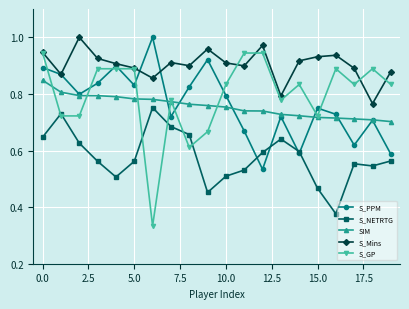

At how many categories does at least one series exceed 0?

20